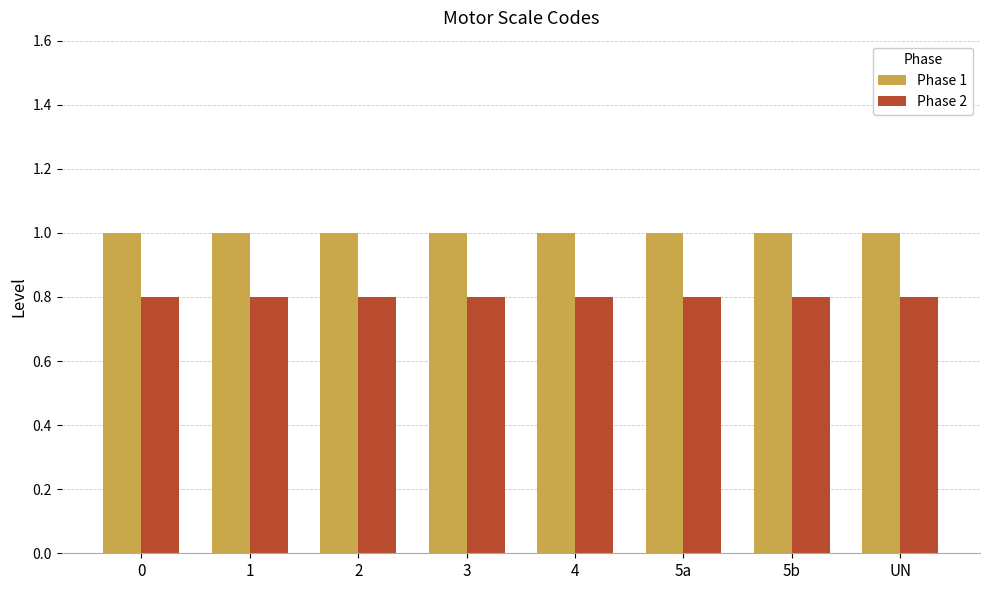

How many distinct data groups are displayed?

2